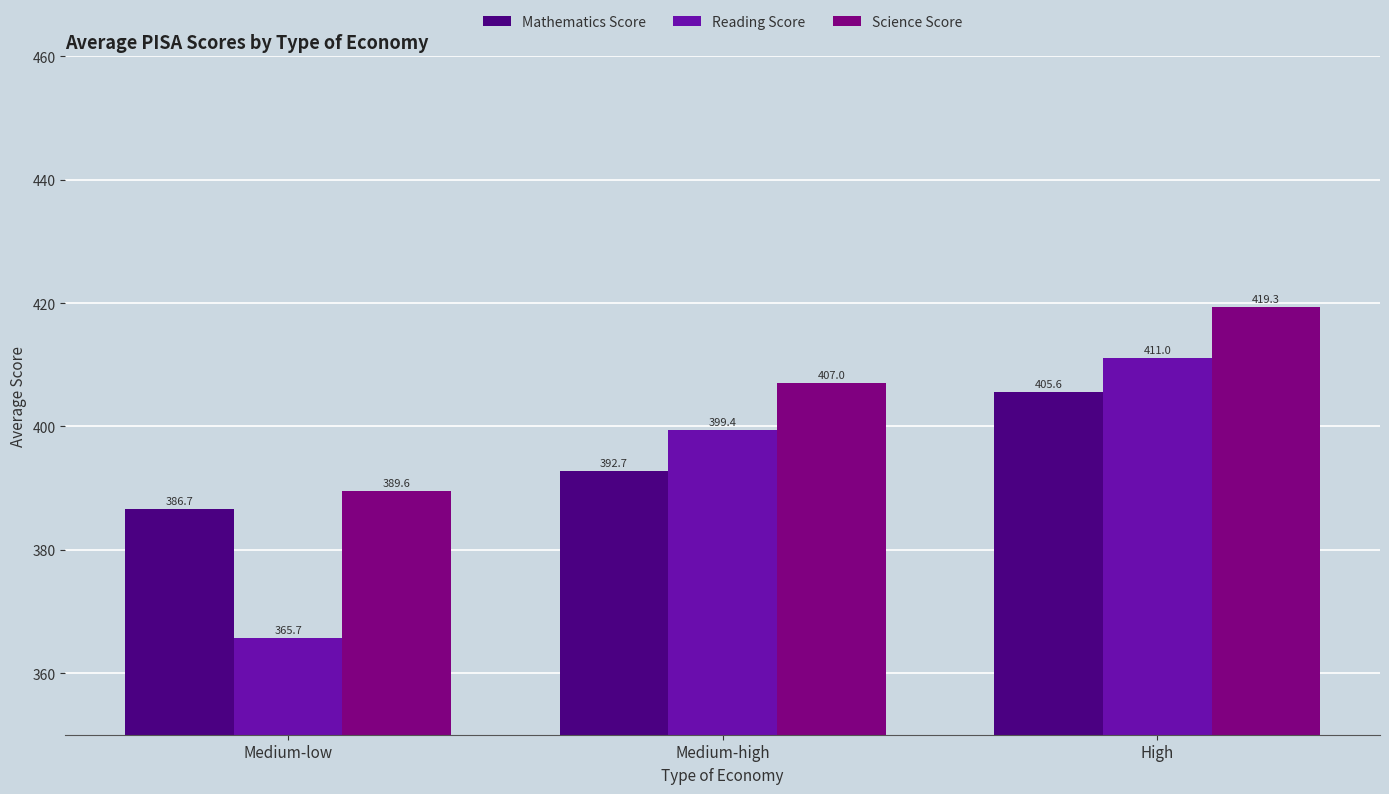

How many values in the Science Score series exceed 407?

2